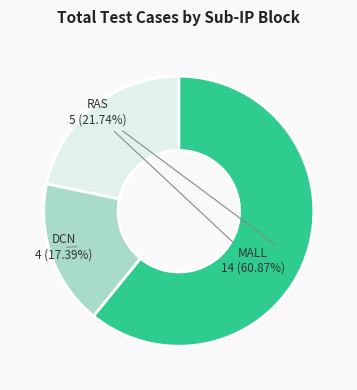

Is DCN the majority of the pie?

No